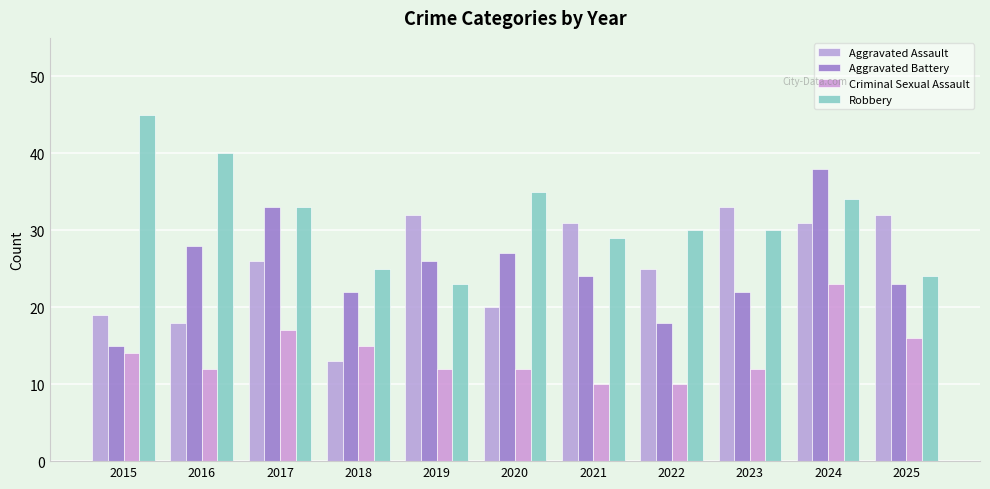

Where does the Criminal Sexual Assault series first go above 12?

2015